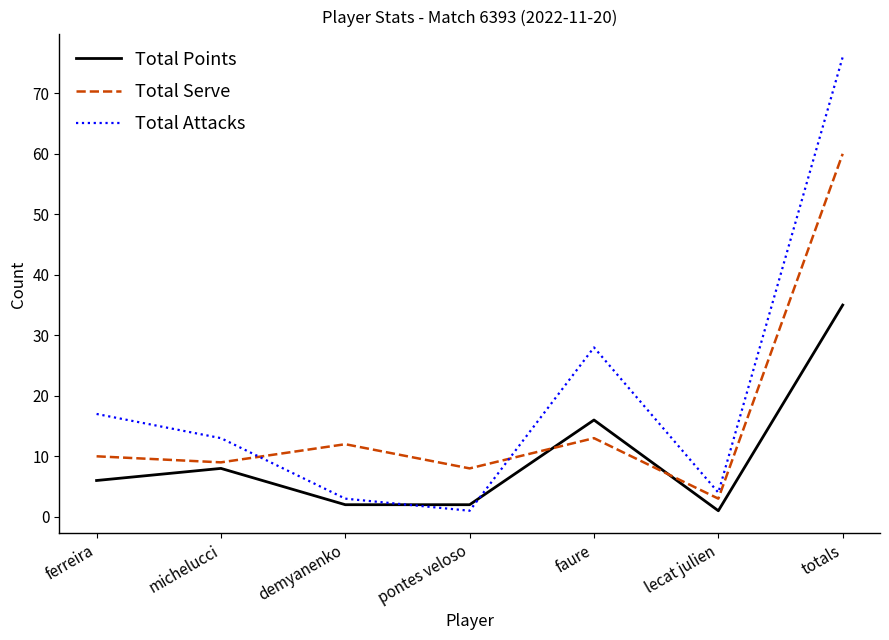

At which label does Total Attacks reach its minimum?

pontes veloso